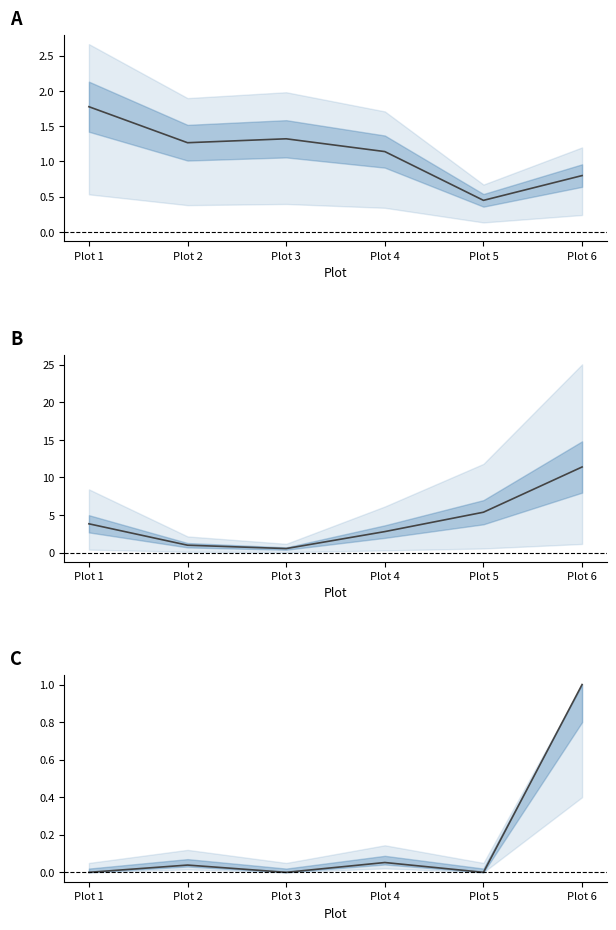

What is the difference between the maximum and minimum values in the Total CWD Volume series?

10.9